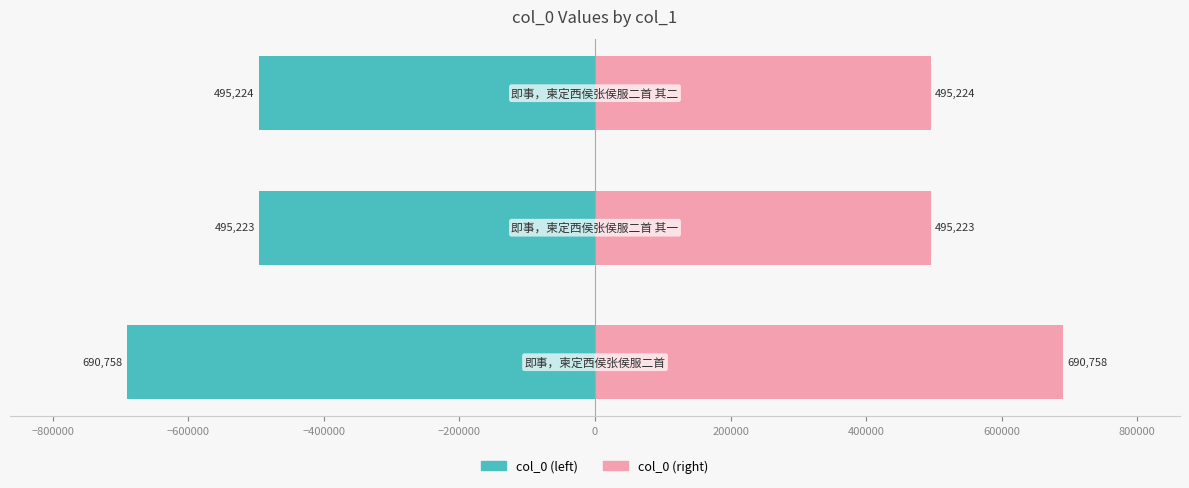

List the series in order of their peak value, lowest first.

col_0 (left), col_0 (right)